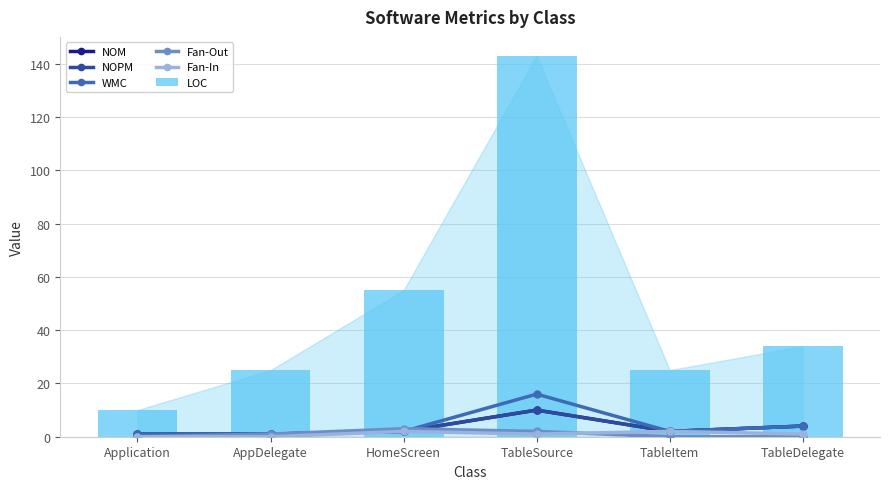

Rank the categories by LOC value from highest to lowest.

TableSource, HomeScreen, TableDelegate, AppDelegate, TableItem, Application